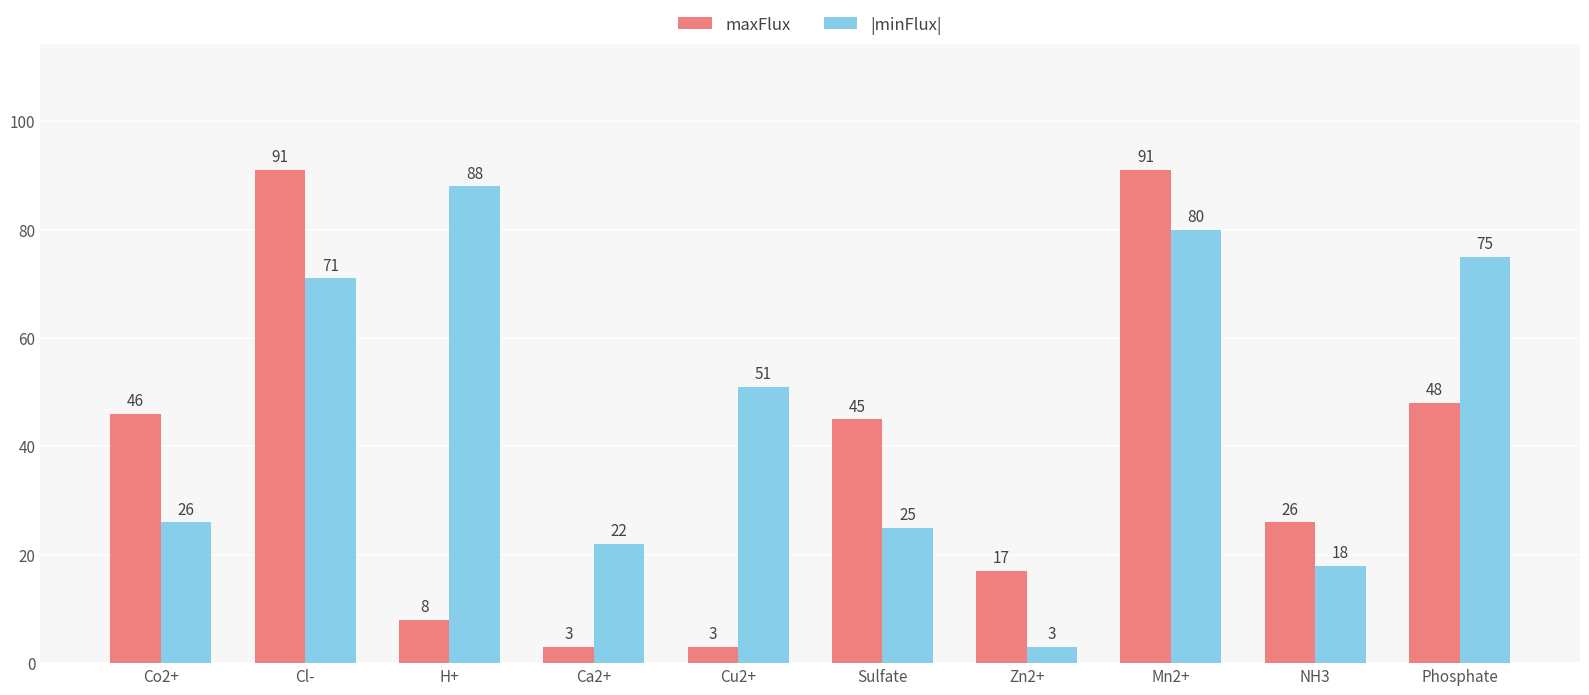

What is the label of the 4th bar from the left?

Ca2+